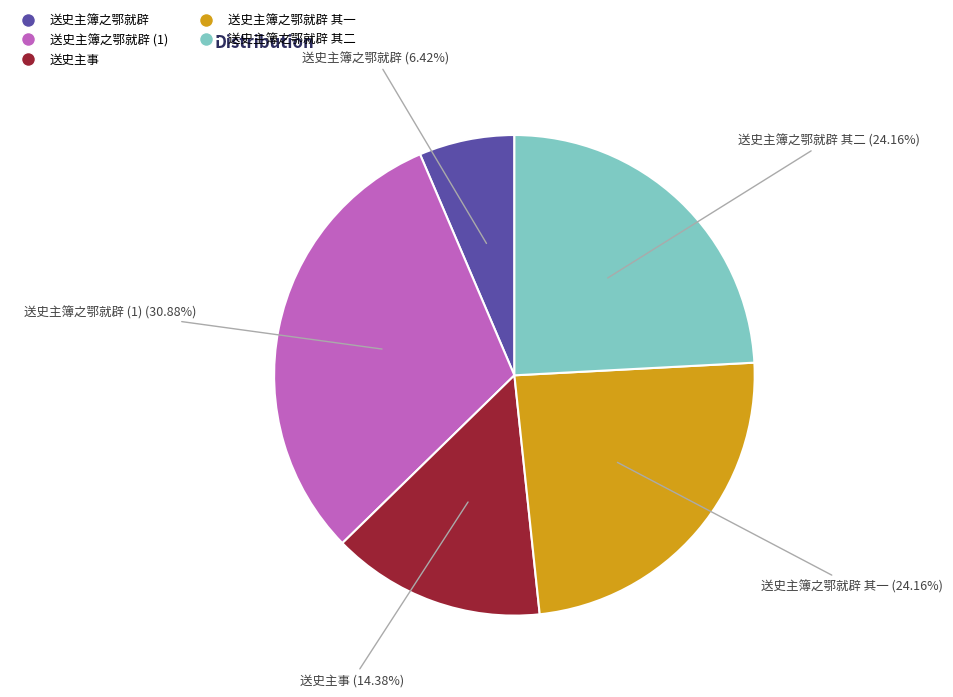

Is there any slice that represents more than half of the pie?

No